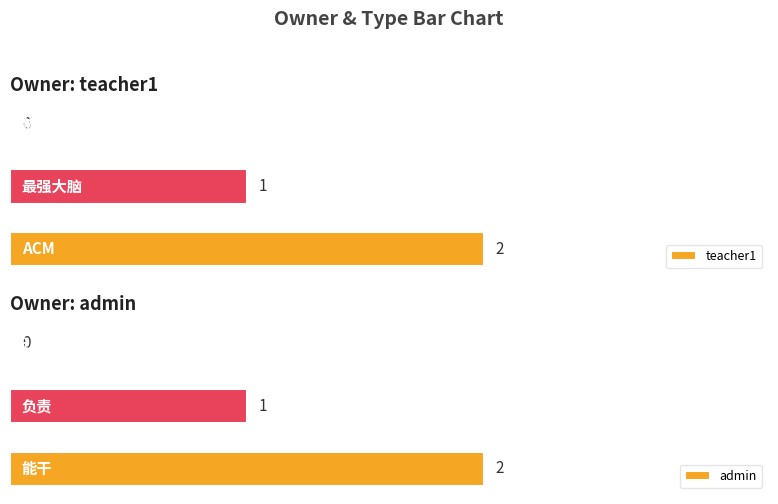

Reading right to left, transcribe all the data shown in this chart.

teacher1: 2	1	0
admin: 2	1	0